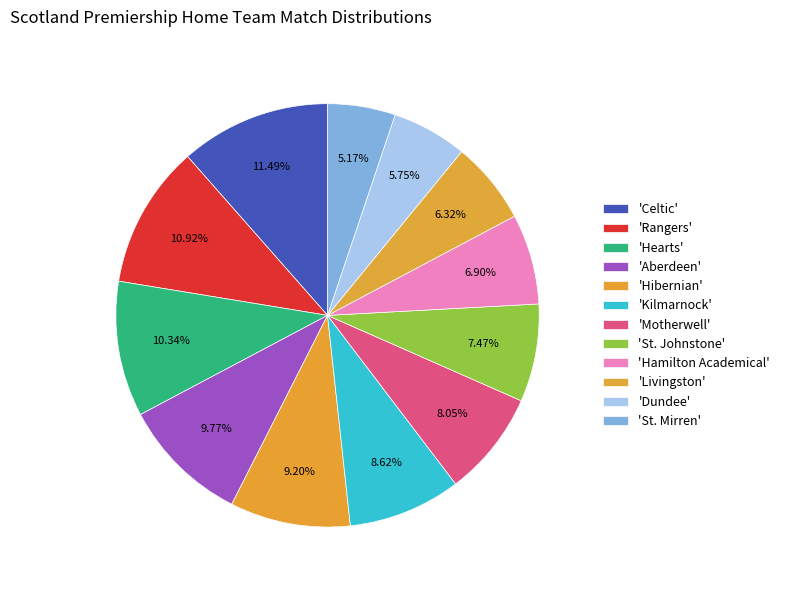

How many segments does this pie chart have?

12